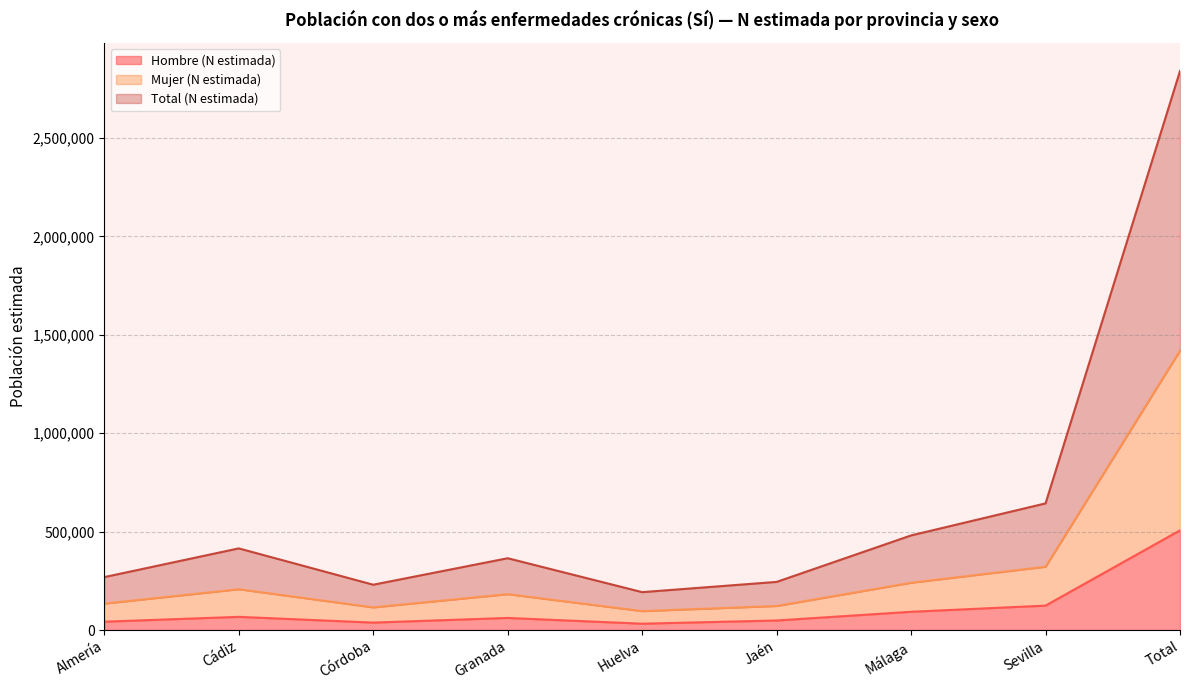

How many series are shown in this chart?

3